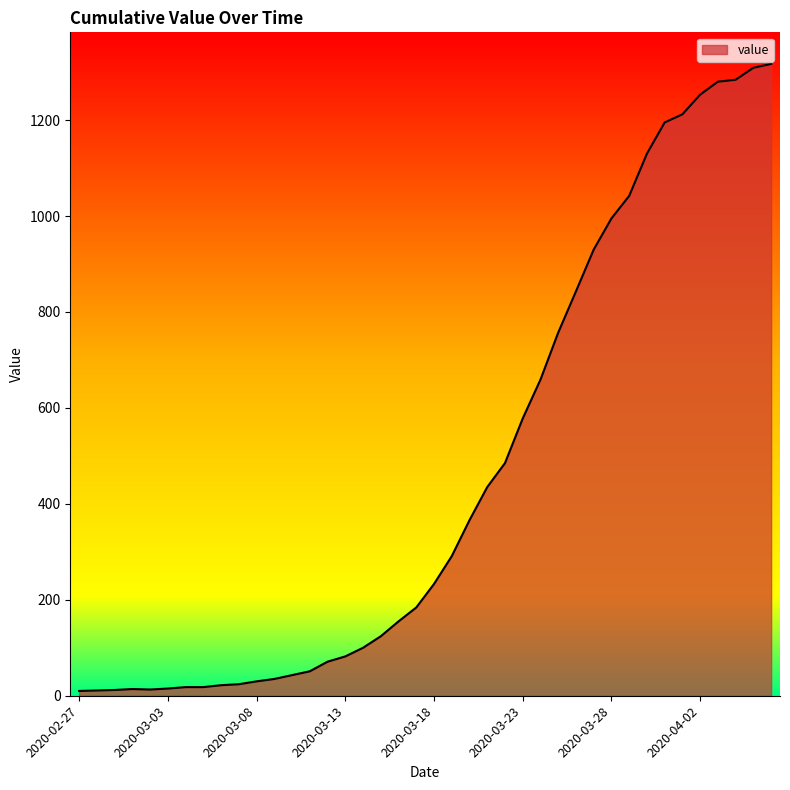

What is the greatest value displayed?

1317